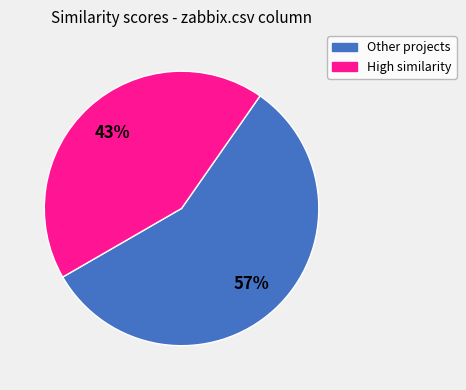

How many segments does this pie chart have?

2